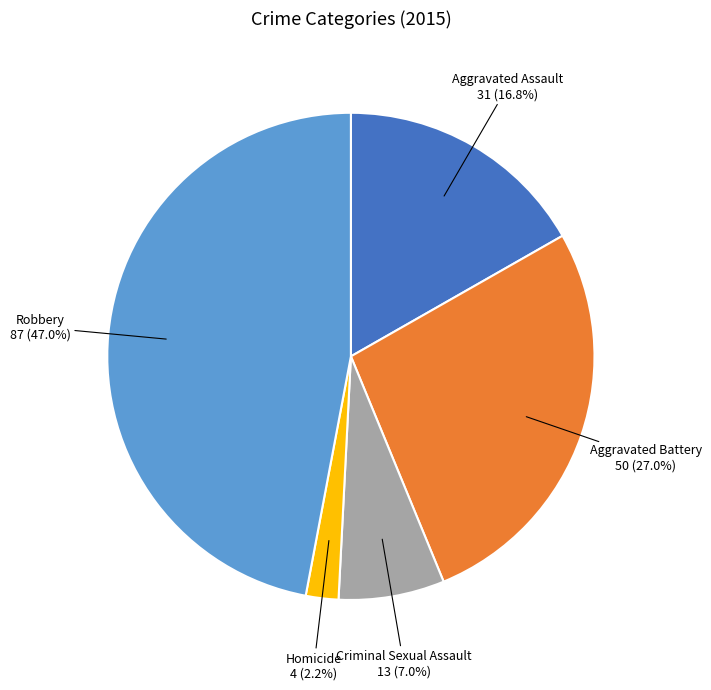

To the nearest percent, what percentage of the pie is Aggravated Battery?

27%